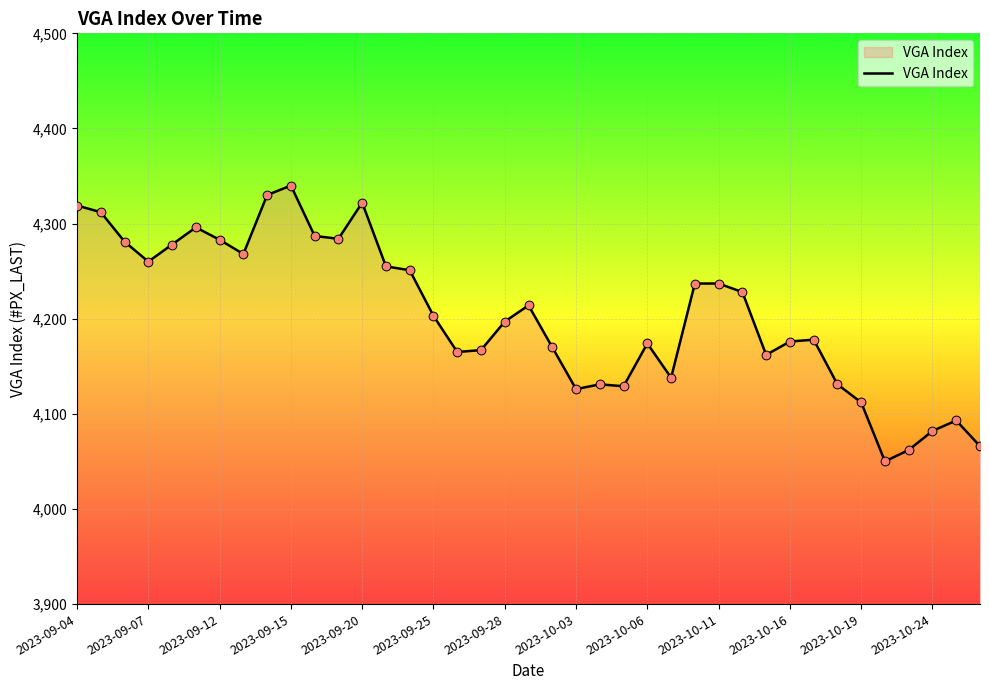

What is the maximum value shown in the chart?

4340